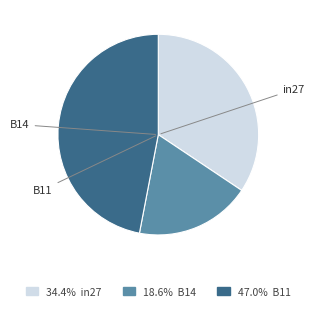

Does any single category account for the majority?

No